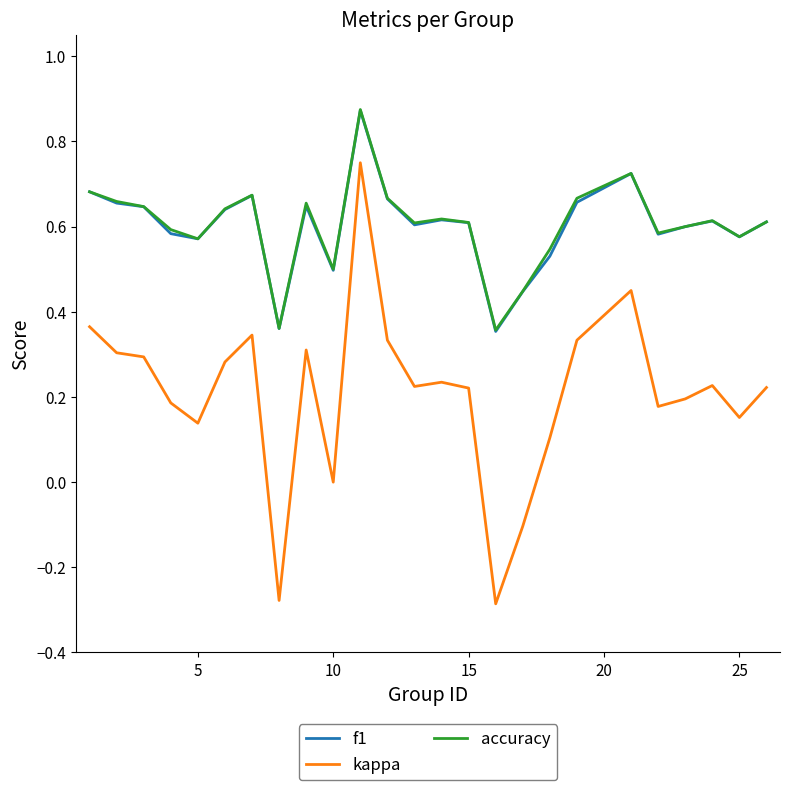

True or false: f1 and kappa cross at least once.

False